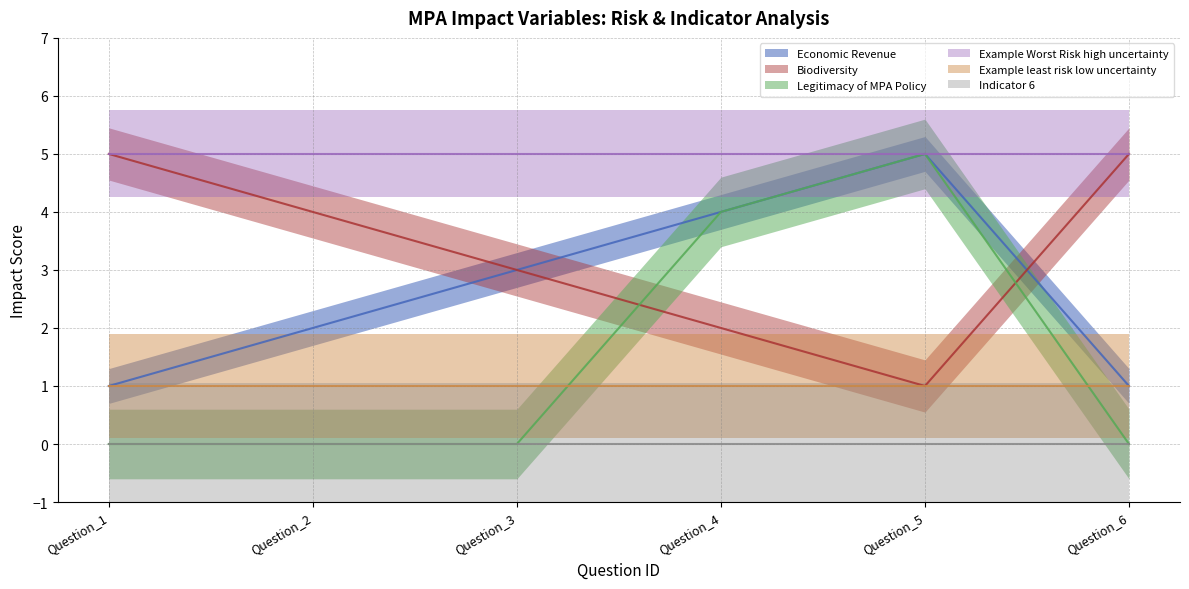

What is the approximate value of Biodiversity at Question_4?

2